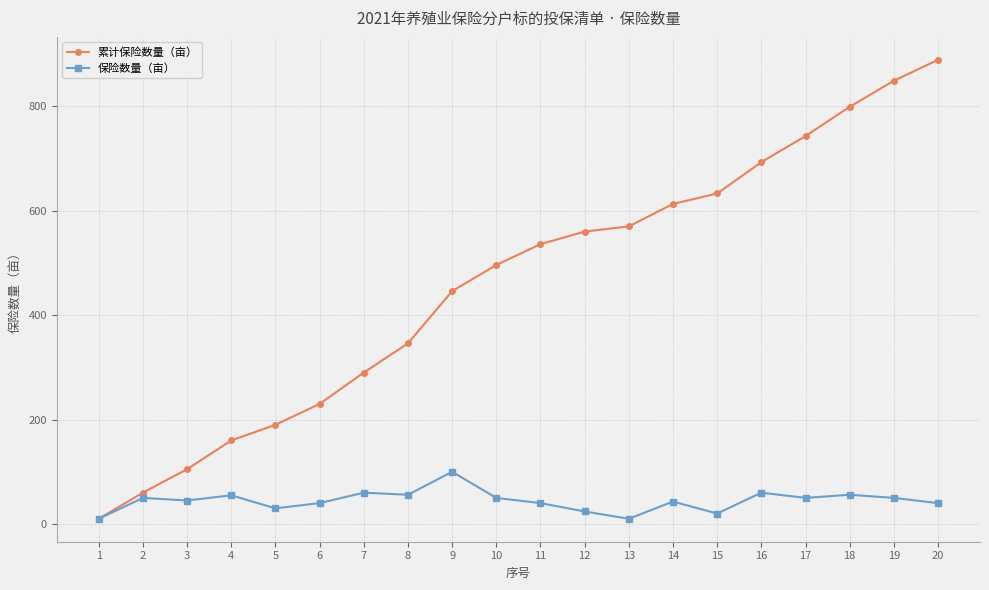

Is the value of 累计保险数量（亩） at 8 greater than the value of 保险数量（亩） at 11?

Yes